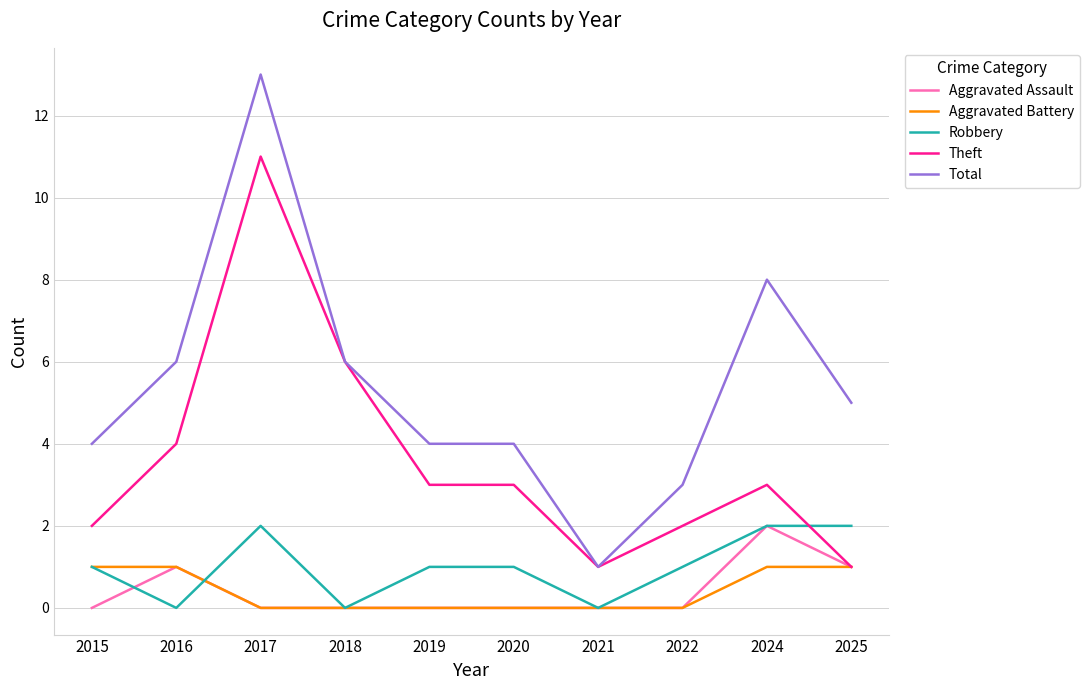

True or false: Robbery and Total cross at least once.

False